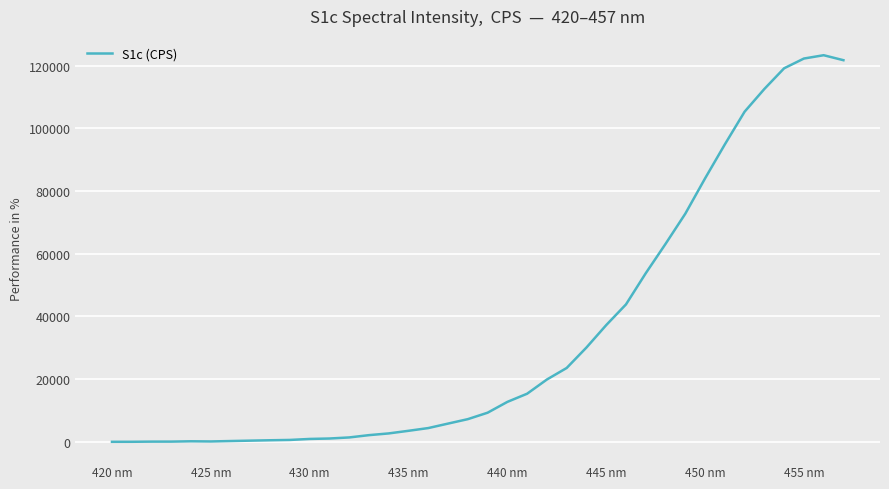

What is the greatest value displayed?

123320.5